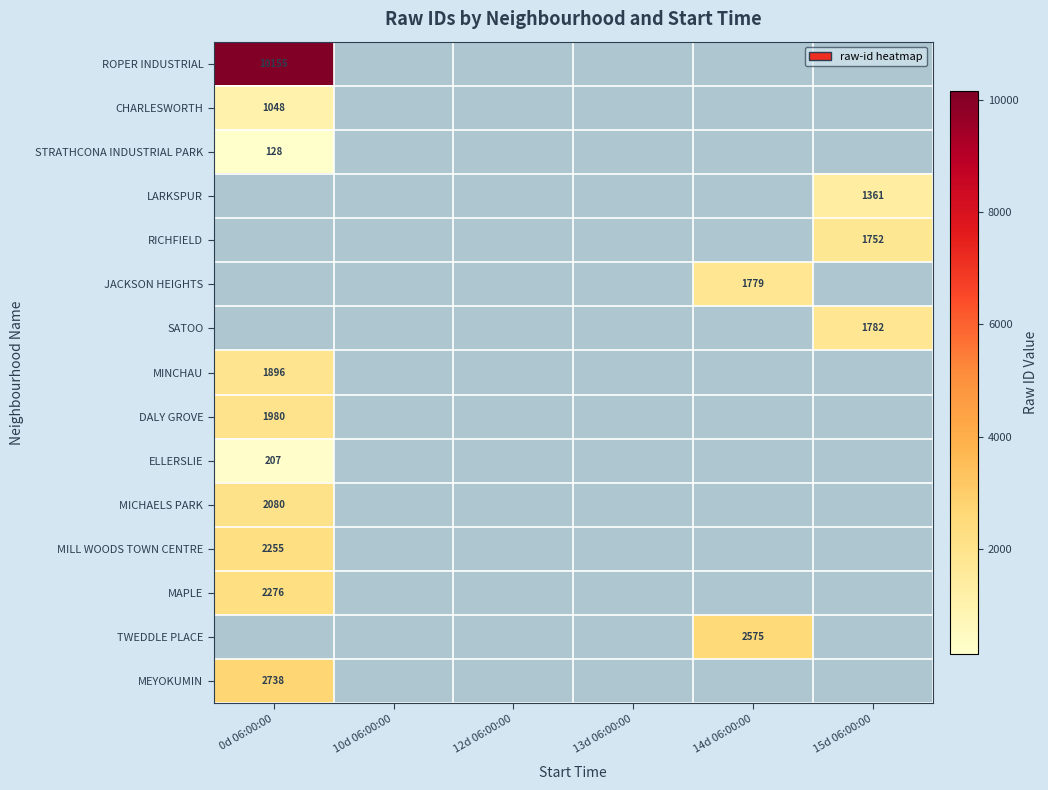

True or false: LARKSPUR has a value of 1361 at 15d 06:00:00.

True